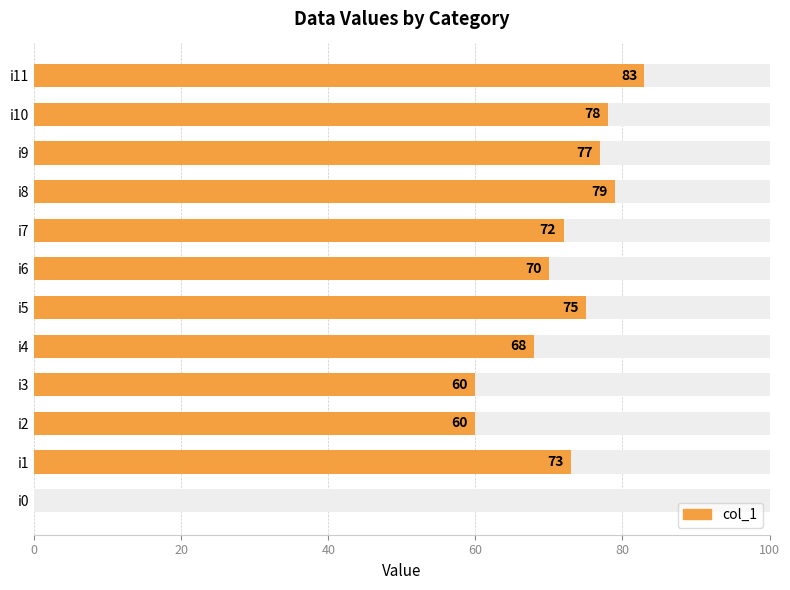

What is the maximum value shown in the chart?

83